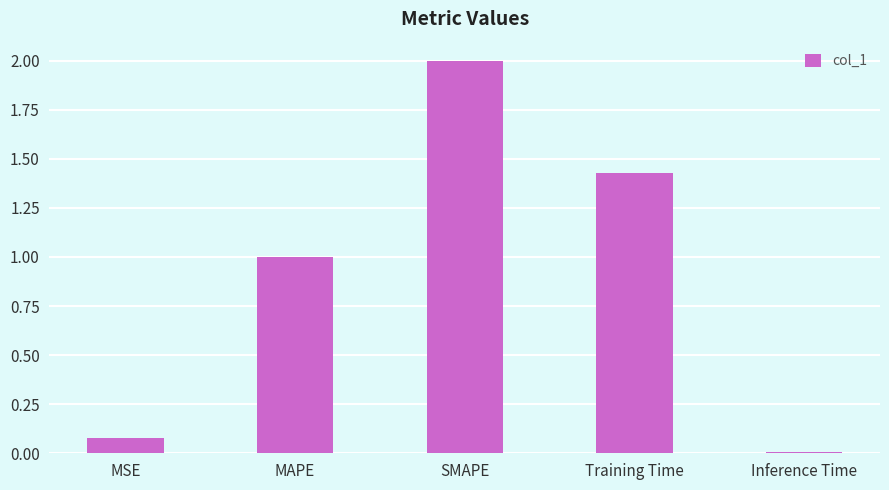

What is the value of the 3rd bar from the left?

2.0